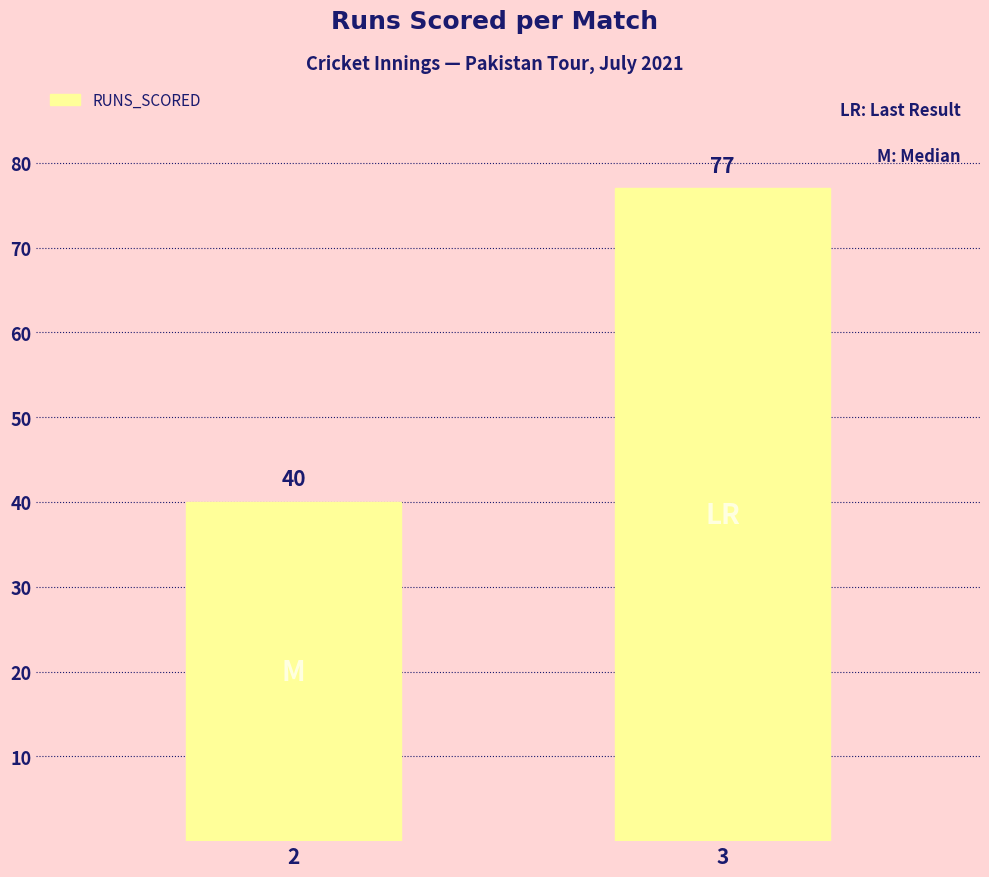

What is the smallest value displayed?

40